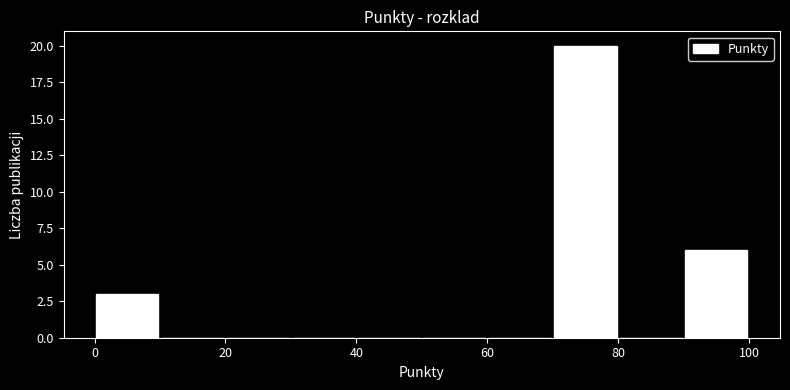

What is the height of the bar covering 0 to 10 on the x-axis? The values are not printed on the chart, so give them approximately, as read against the axis.

3